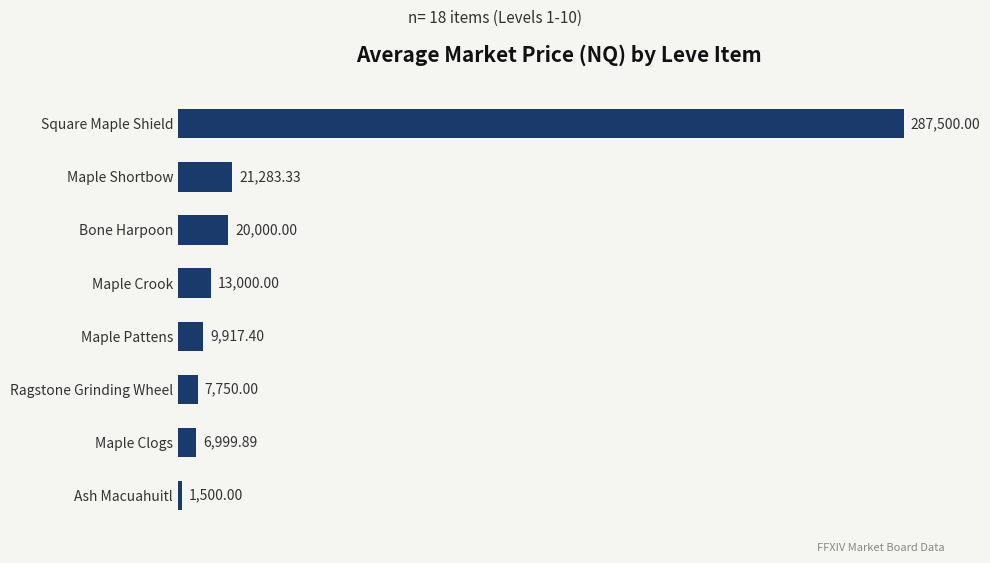

Approximately how many times larger is the value at Square Maple Shield compared to Ragstone Grinding Wheel?

37.1